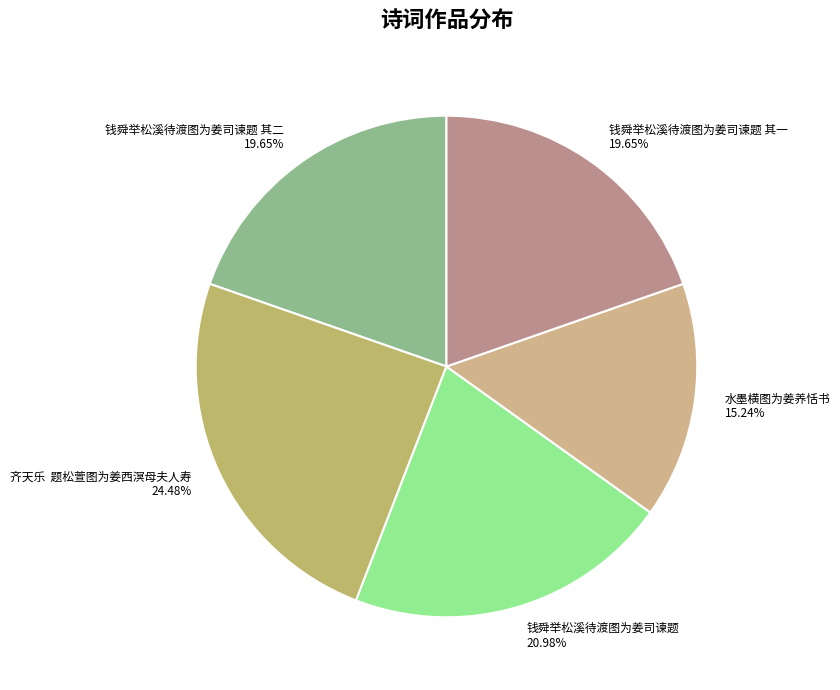

Combined, do 水墨横图为姜养恬书 and 钱舜举松溪待渡图为姜司谏题 其二 account for over 50%?

No